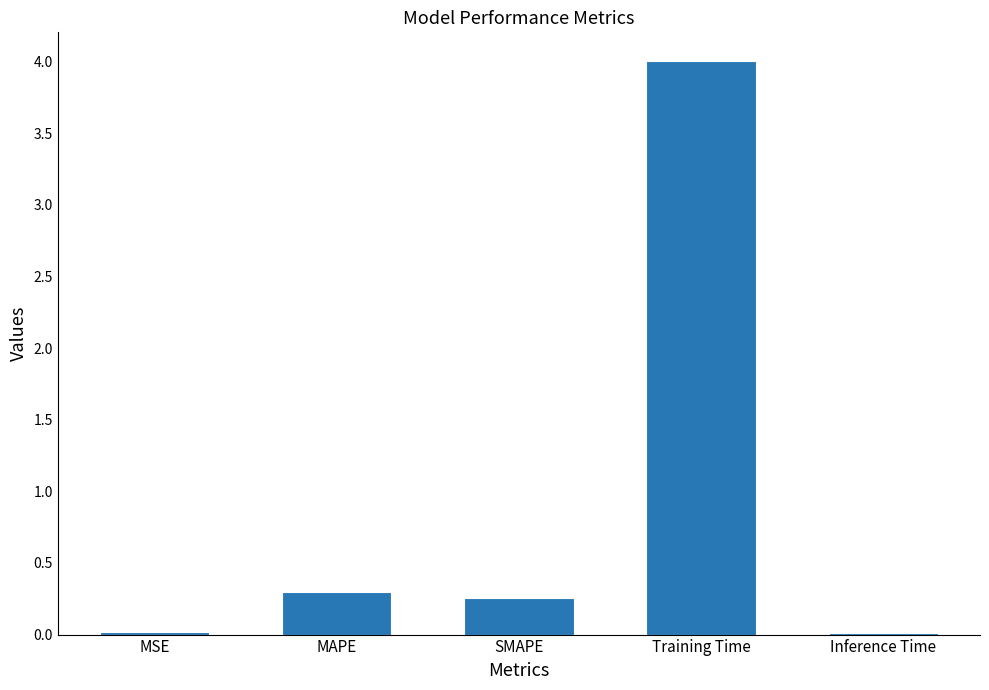

What is the sum of the values at SMAPE and MSE?

0.3